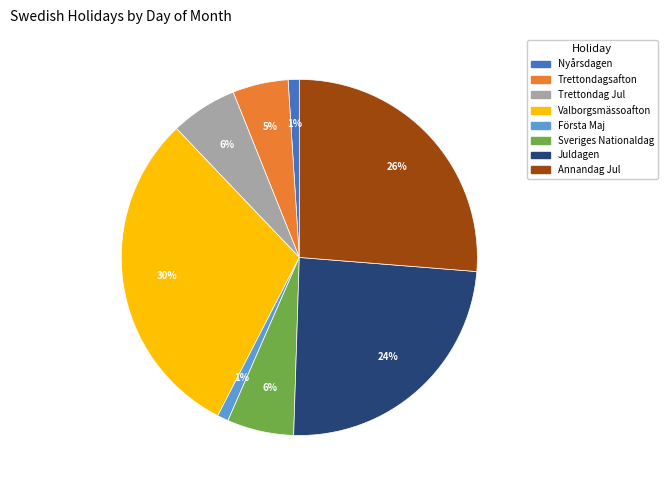

Is the sum of Valborgsmässoafton and Första Maj greater than half?

No